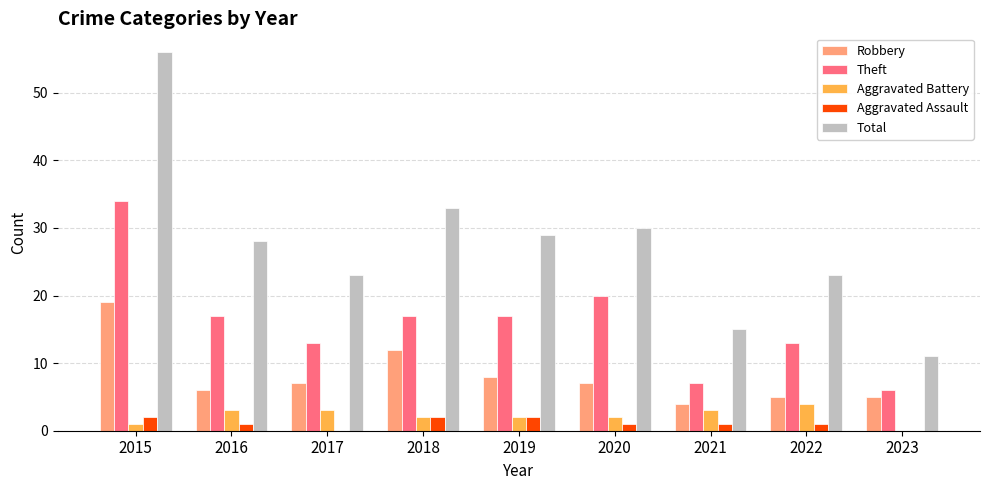

The Total series shows 15 at 2021. True or false?

True